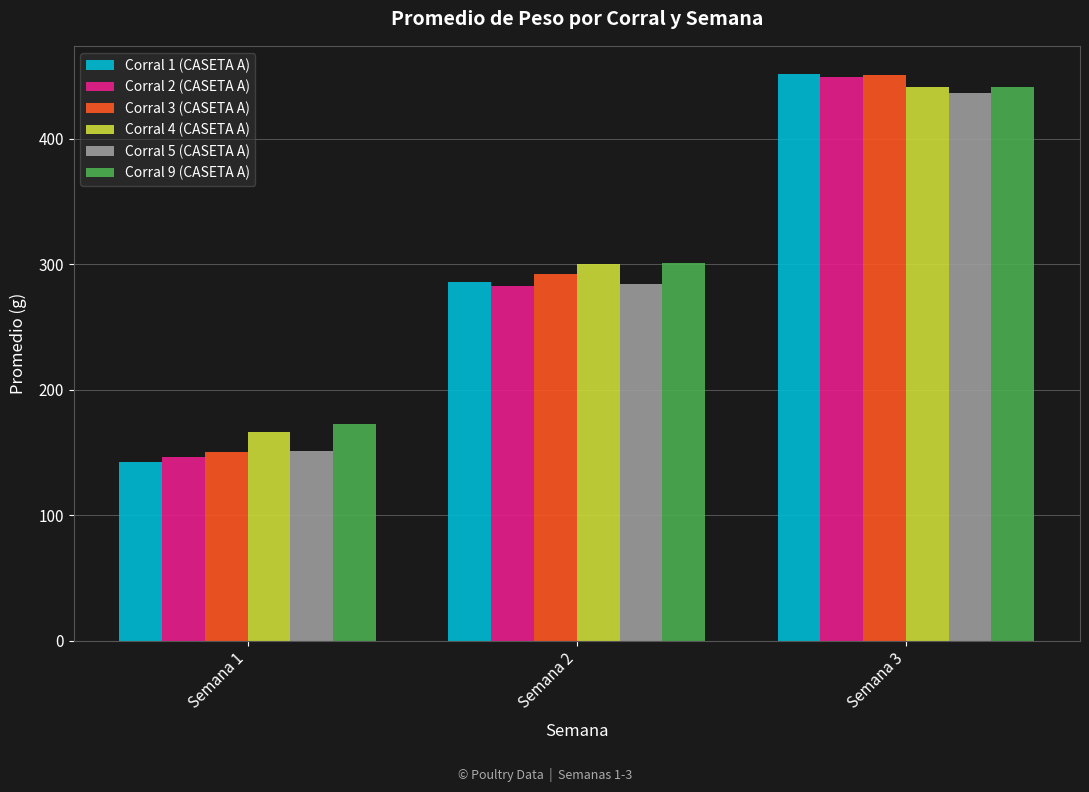

Between Semana 1 and Semana 3, which series saw the biggest shift?

Corral 1 (CASETA A)